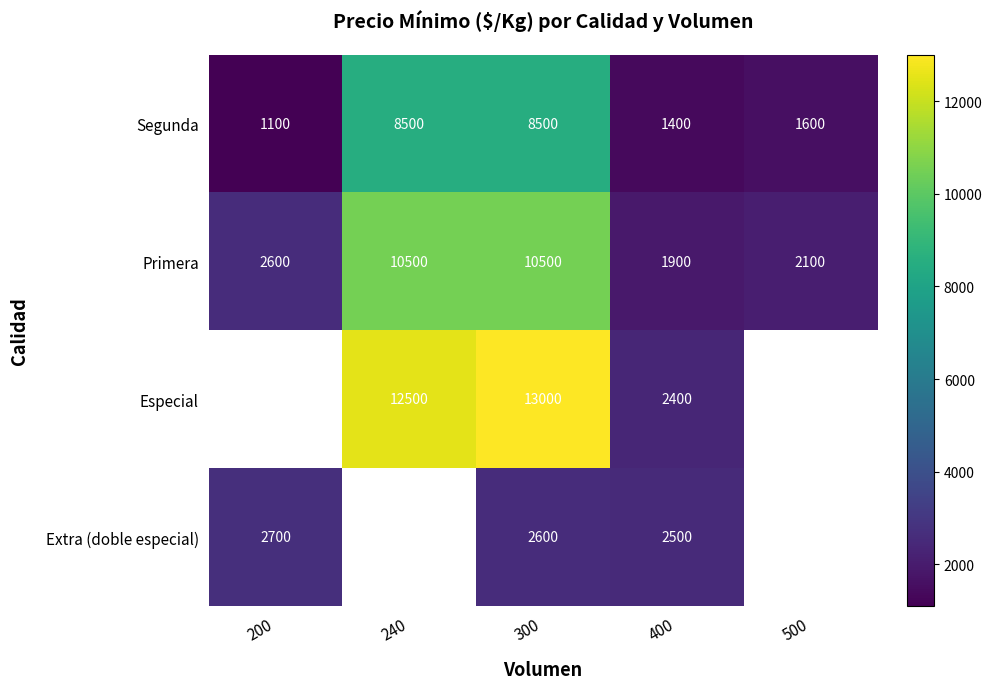

What is the sum of the Especial values at 400 and 300?

15400